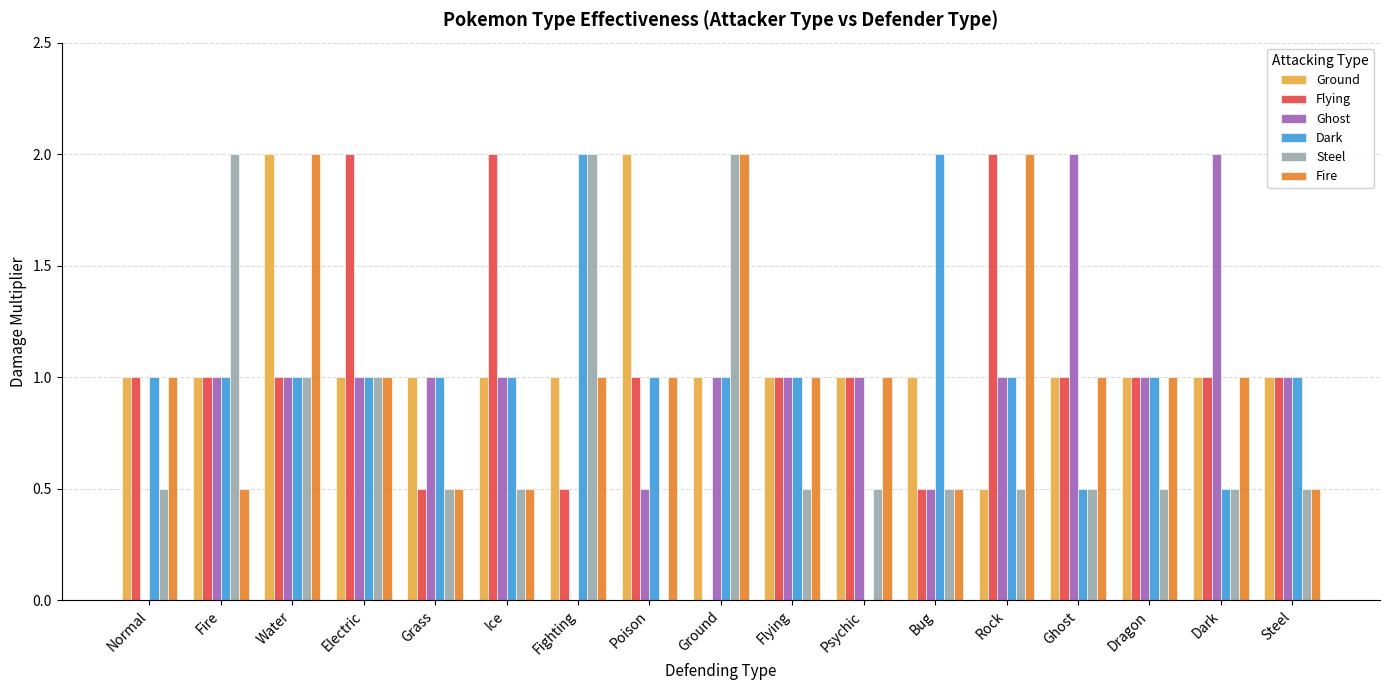

How many groups of bars are there?

17